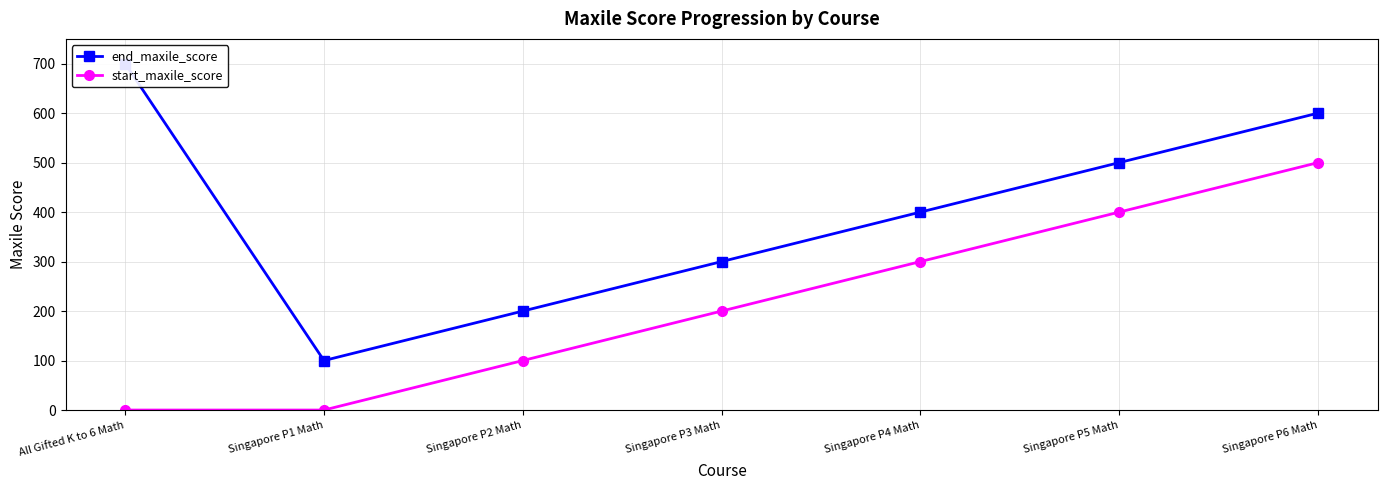

What are all the series names shown in the legend?

end_maxile_score, start_maxile_score